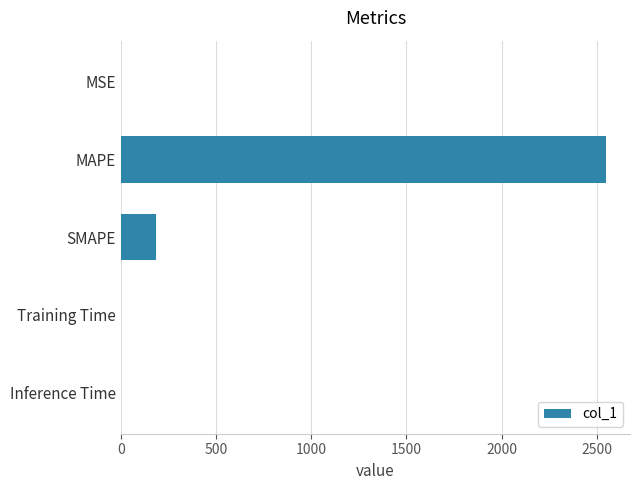

The value at MAPE is 3825.8. True or false?

False